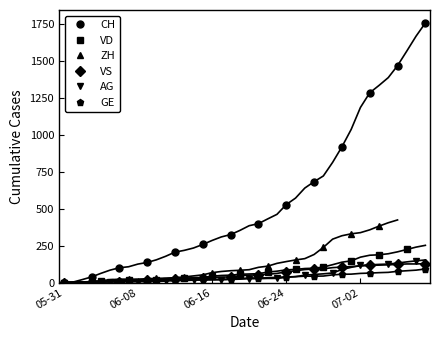

The value of VD at 2020-07-06 is 26. True or false?

False